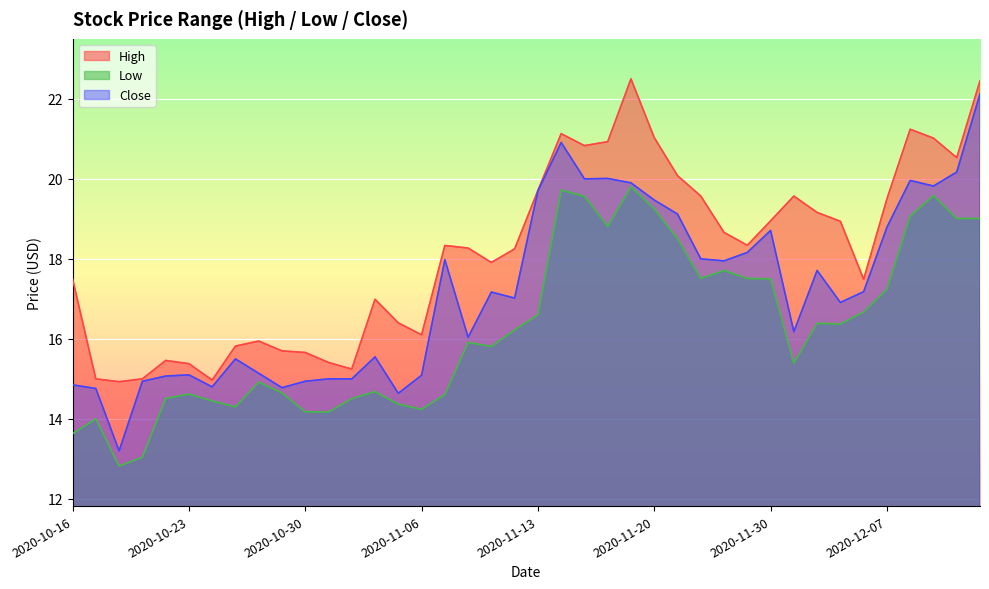

At which category does High reach its first local valley?

2020-10-20